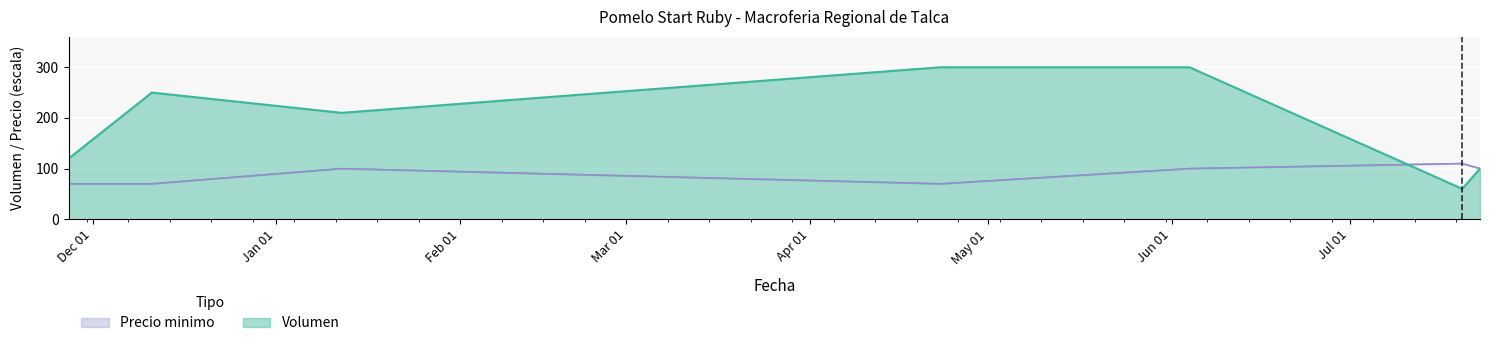

What is the greatest value displayed?

300